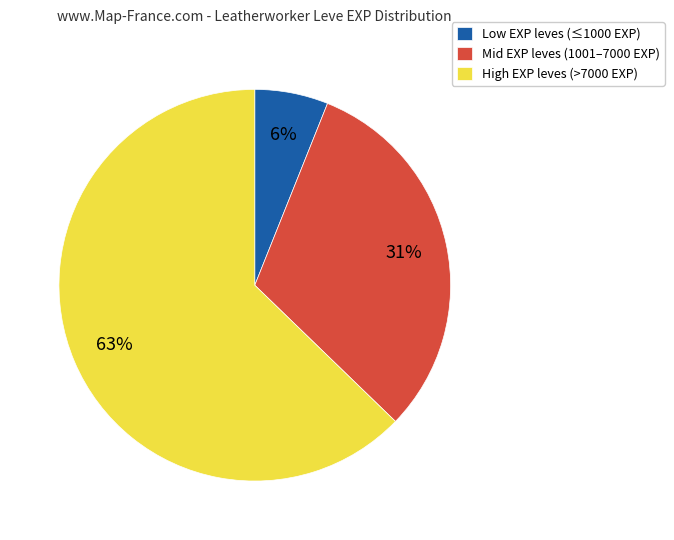

How many segments does this pie chart have?

3